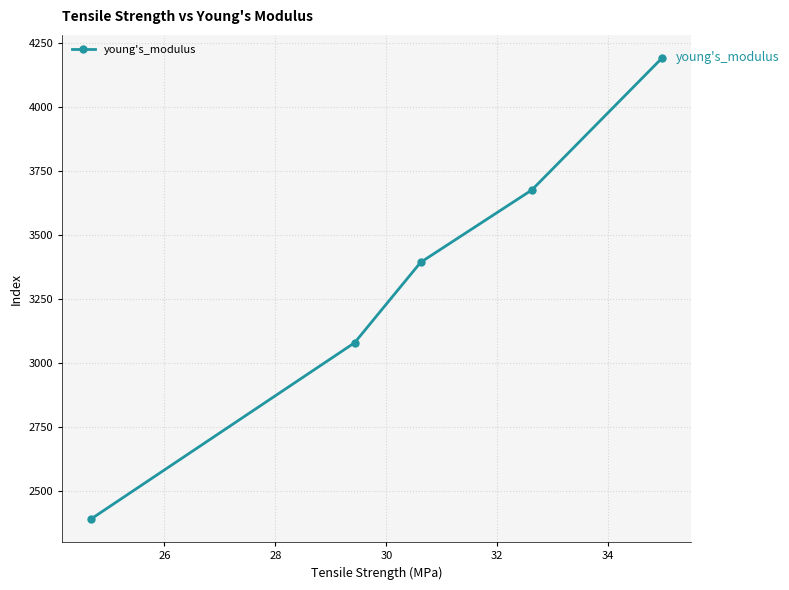

Reading right to left, transcribe all the data shown in this chart.

4192.4	3677.0	3394.4	3080.6	2392.0